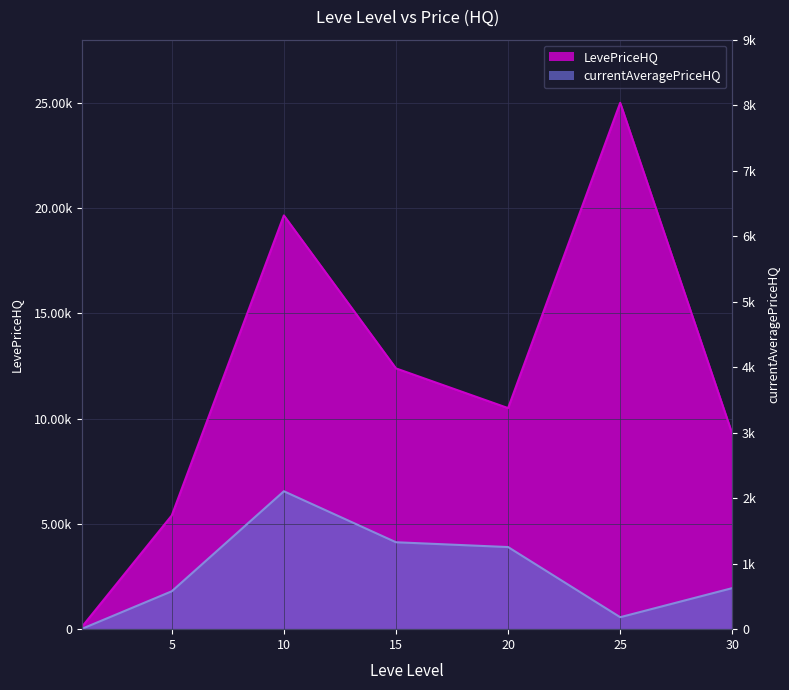

The chart shows a value of 3217.0 at 10. True or false?

False